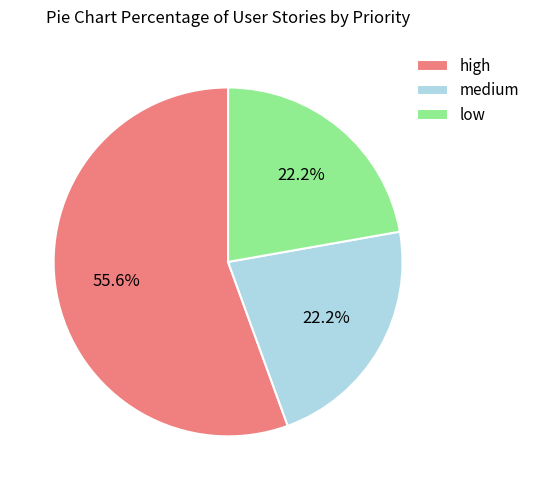

What is the largest slice in the pie chart?

high